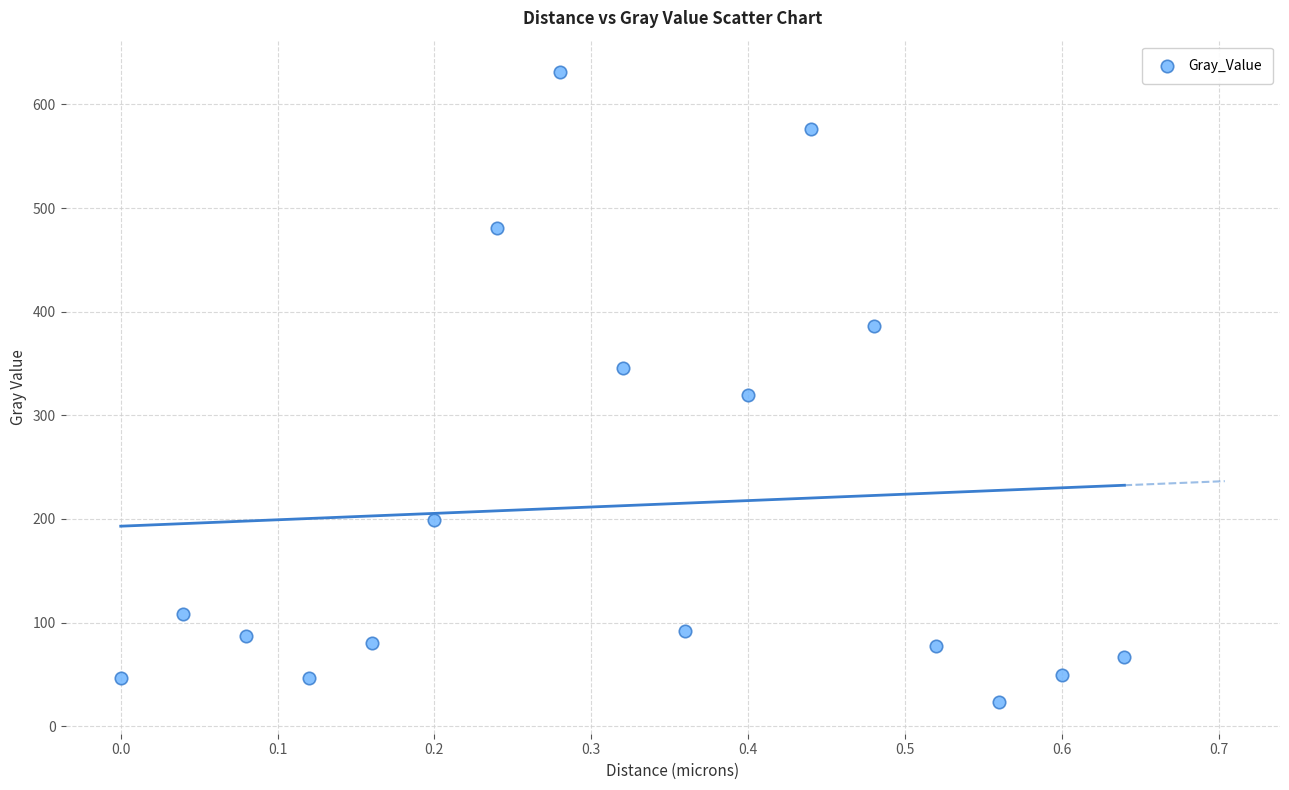

What is the range of Y values (max minus min)?

607.9